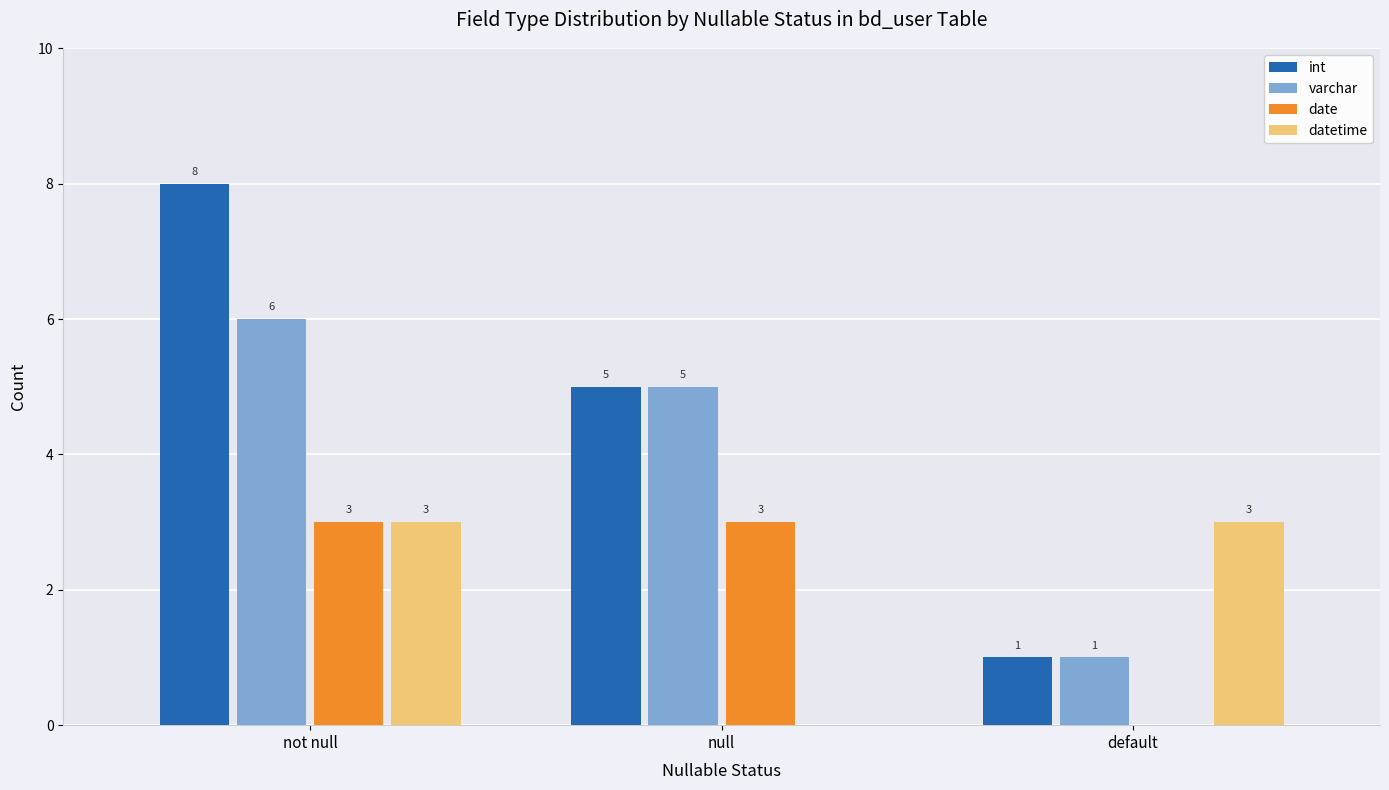

What is the average value of the datetime series?

2